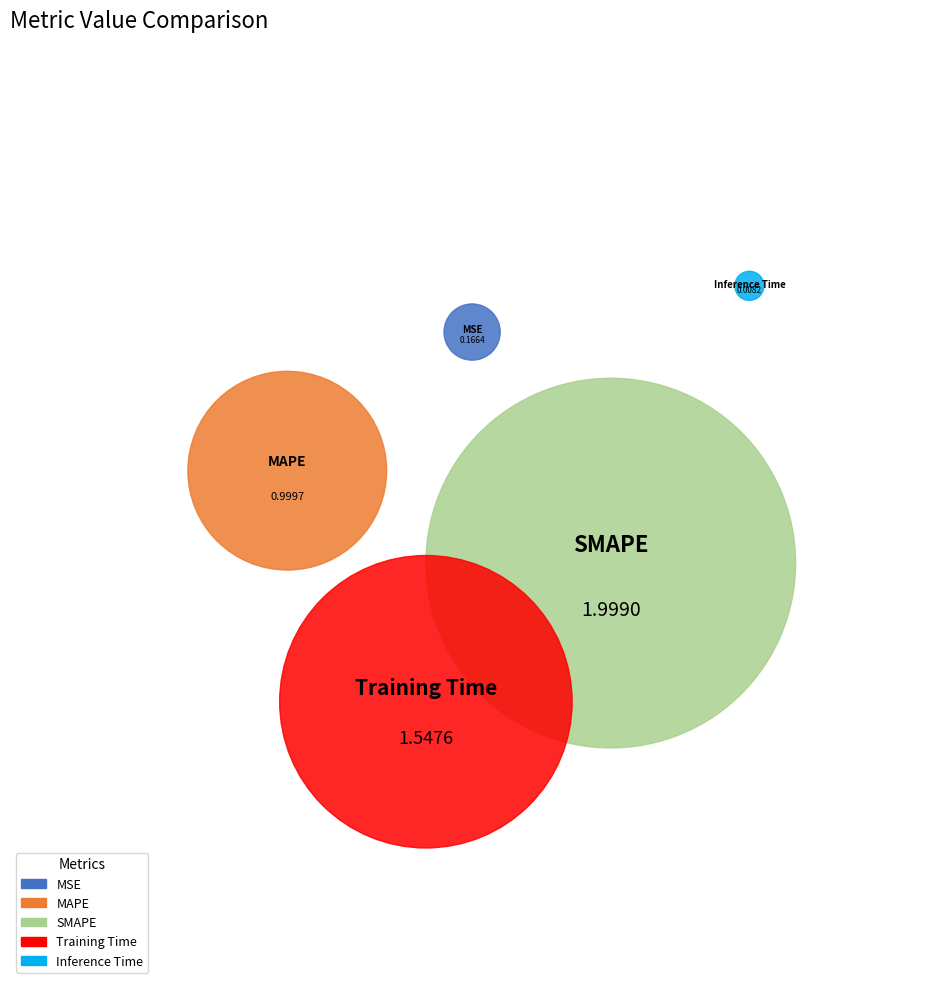

Which slice is the smallest?

Inference Time